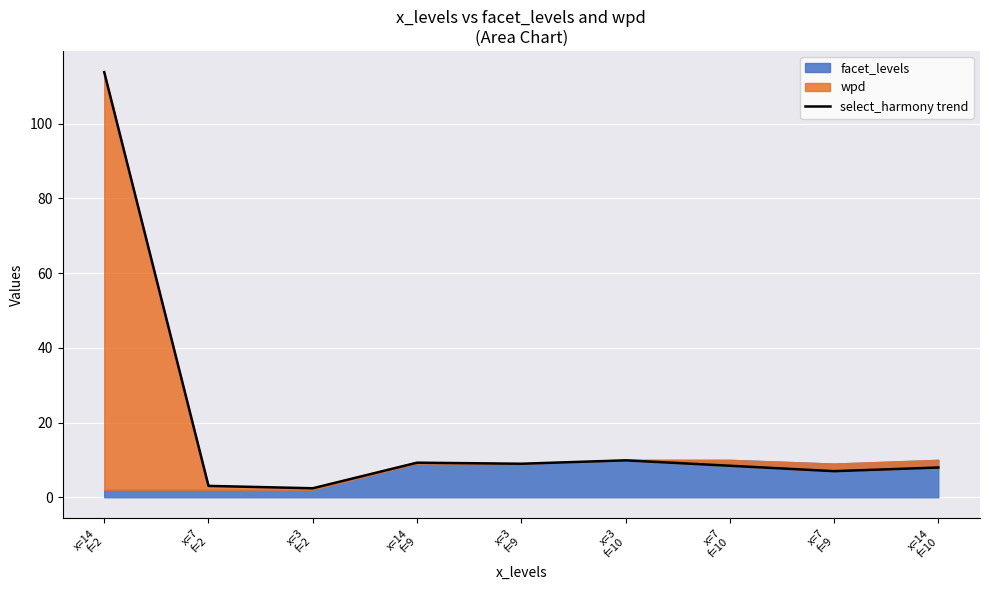

What is the ratio of the value at x=7
f=2 to the value at x=7
f=9?

0.4